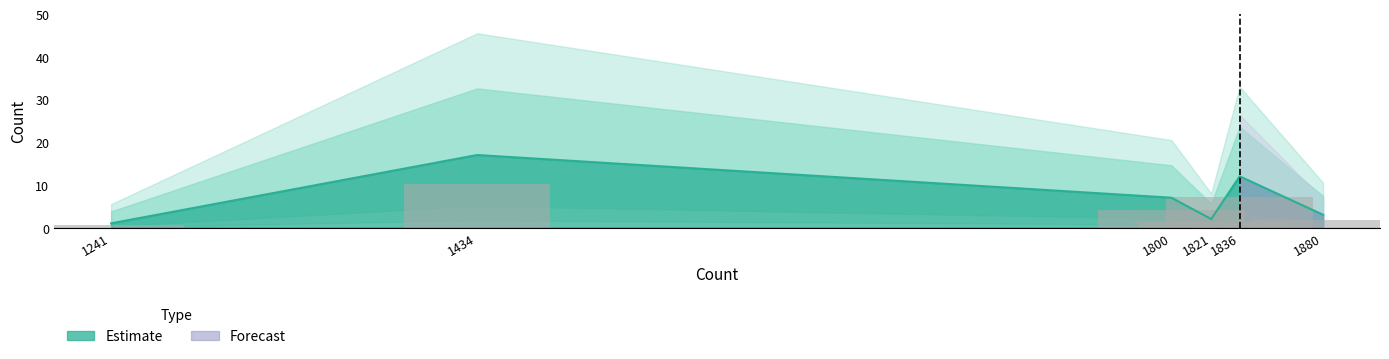

Is it true that the value at 1836 is 16?

False